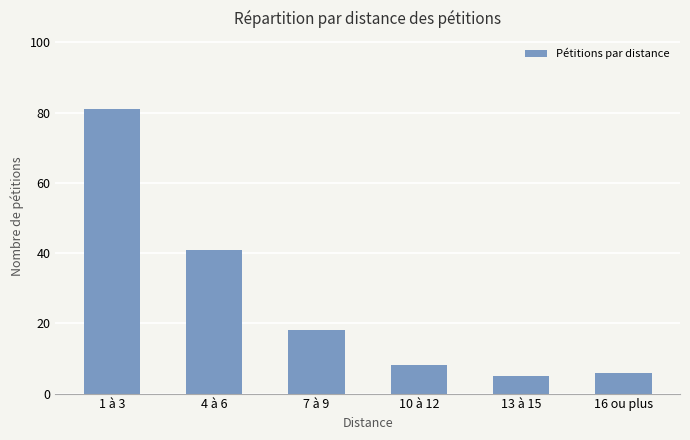

Approximately how many times larger is the value at 1 à 3 compared to 16 ou plus?

13.5